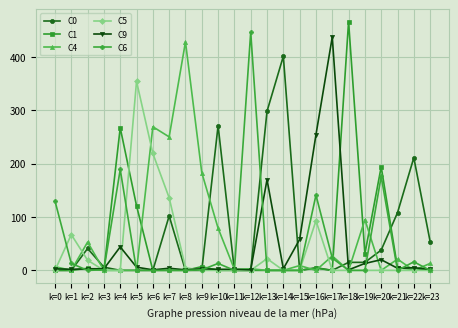

Which series changed the most between k=0 and k=9?

C4